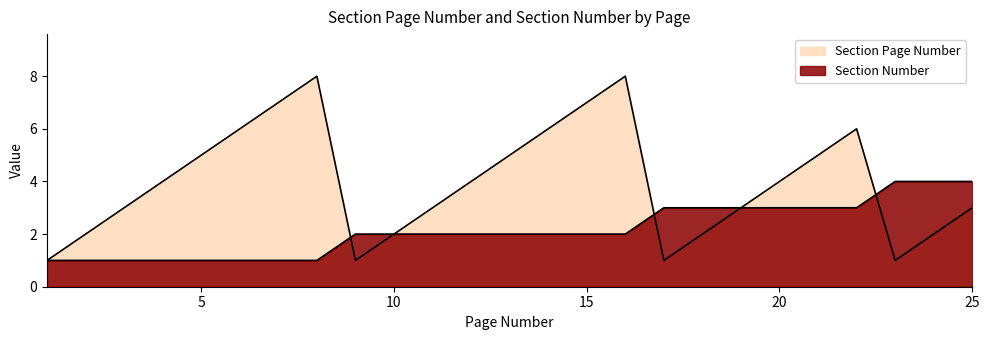

Does the chart have visible grid lines?

No